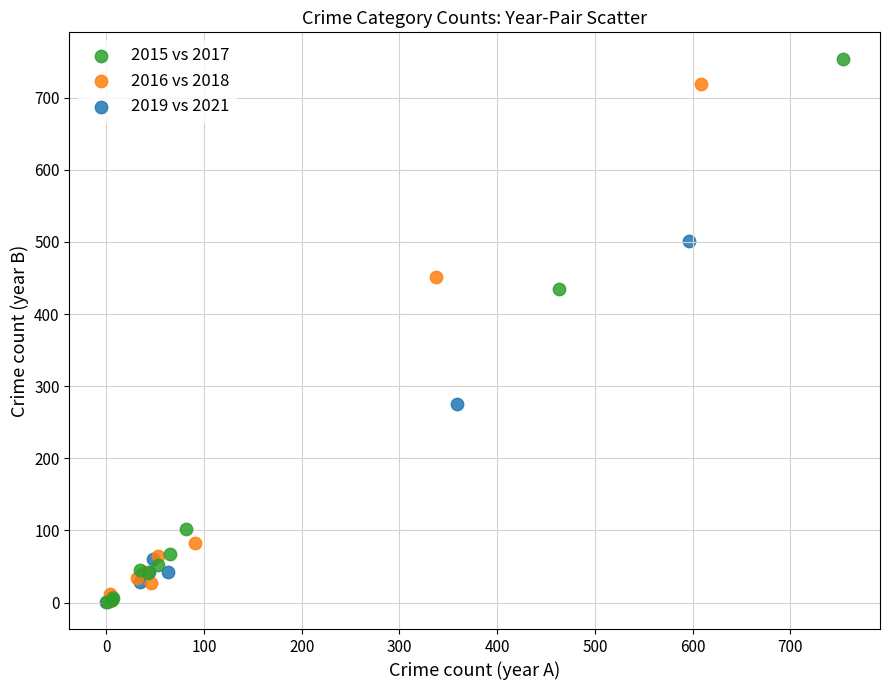

Which series has the largest Y range (max minus min)?

2015 vs 2017